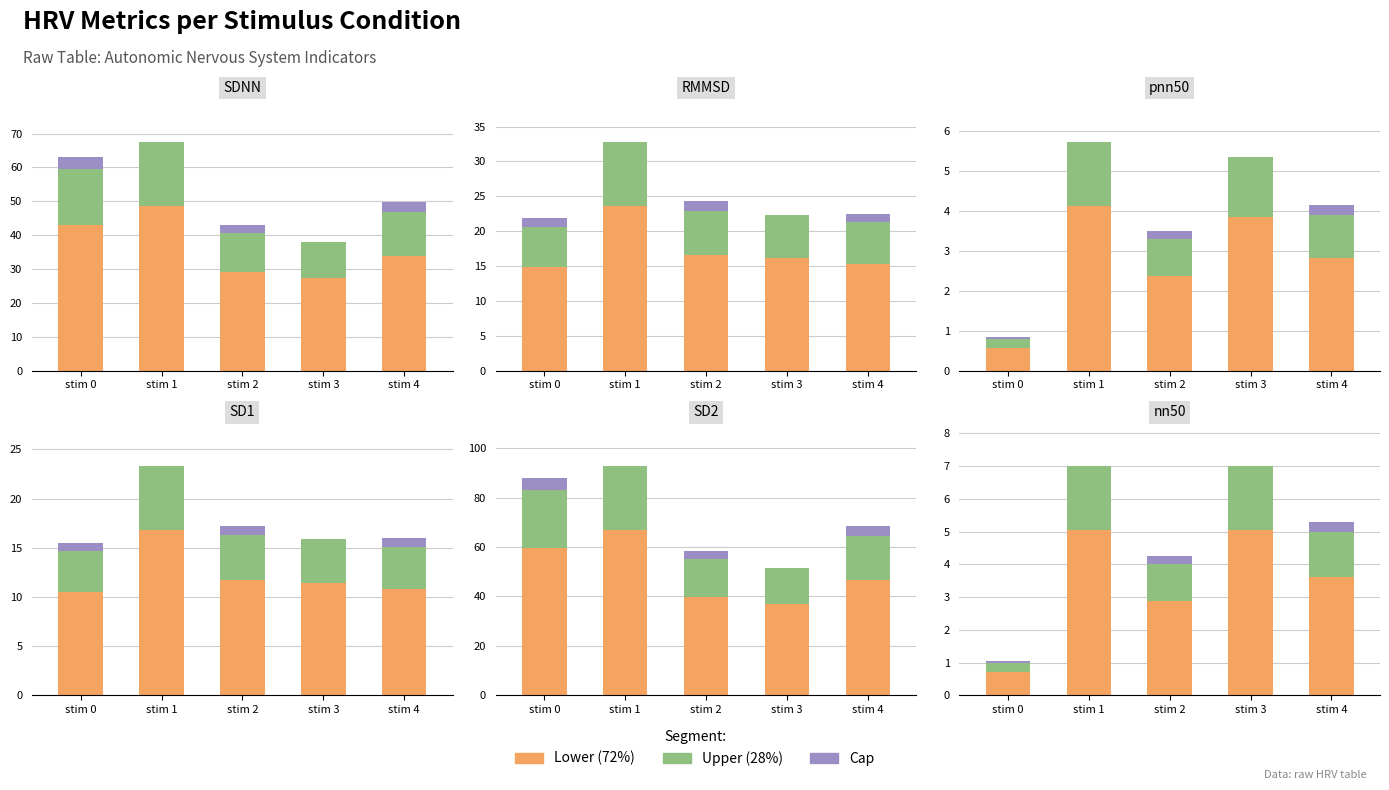

Which category has the lowest value in the Lower segment series?

stim 0